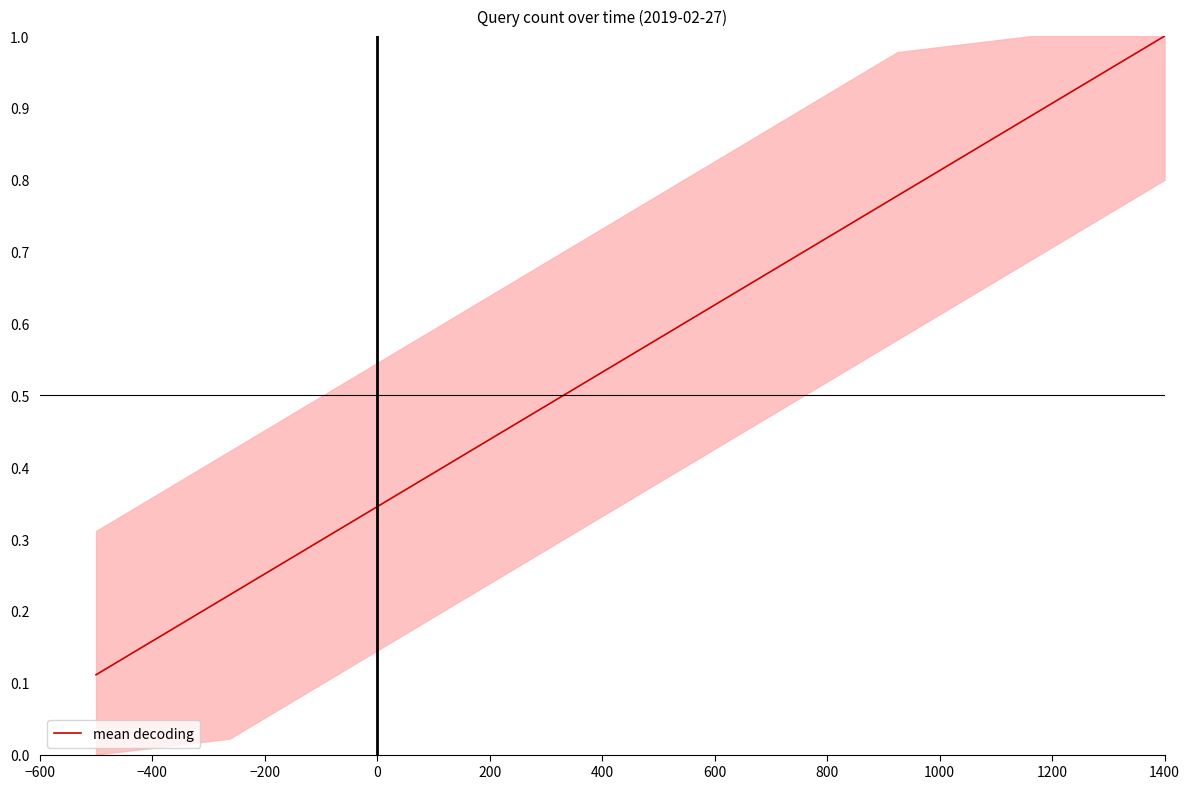

What is the greatest value displayed?

1.0